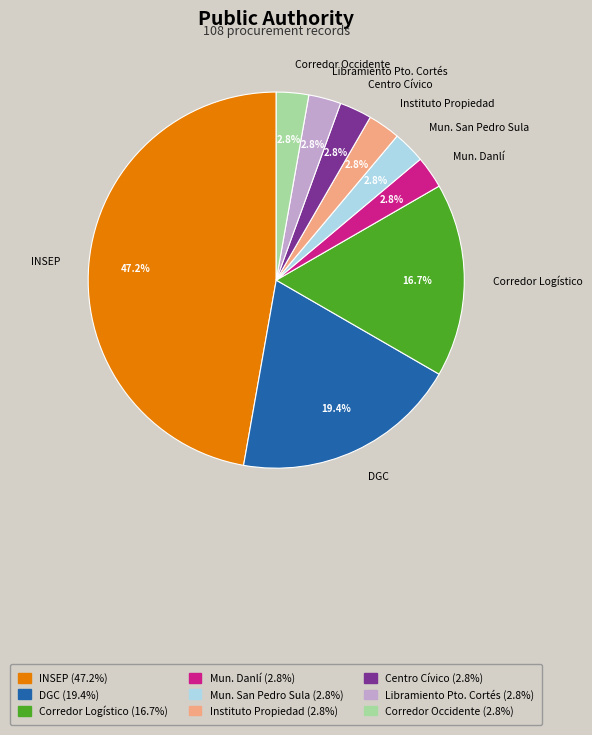

What portion of the pie excludes Corredor Logístico?

83.3%